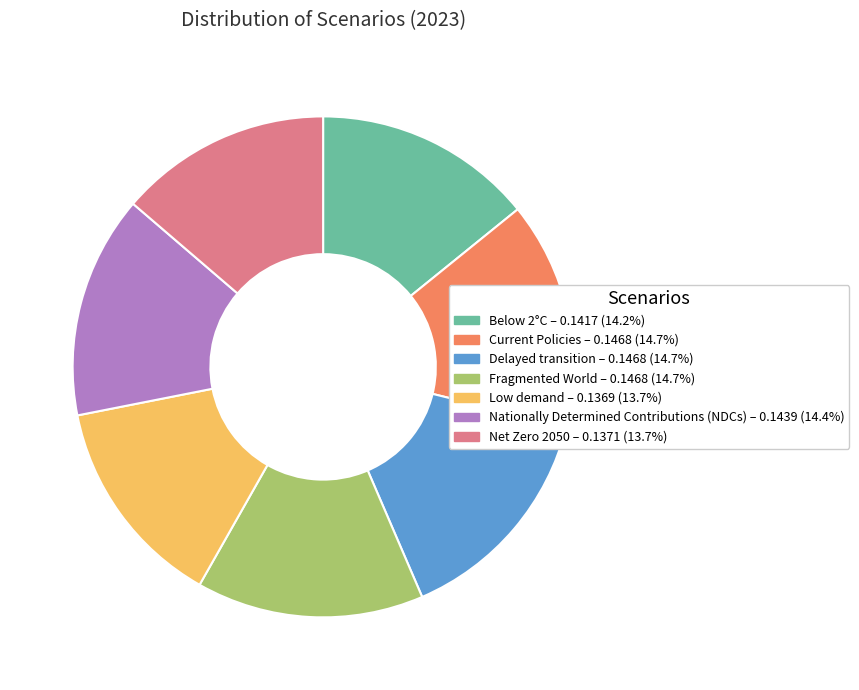

Does any single category account for the majority?

No